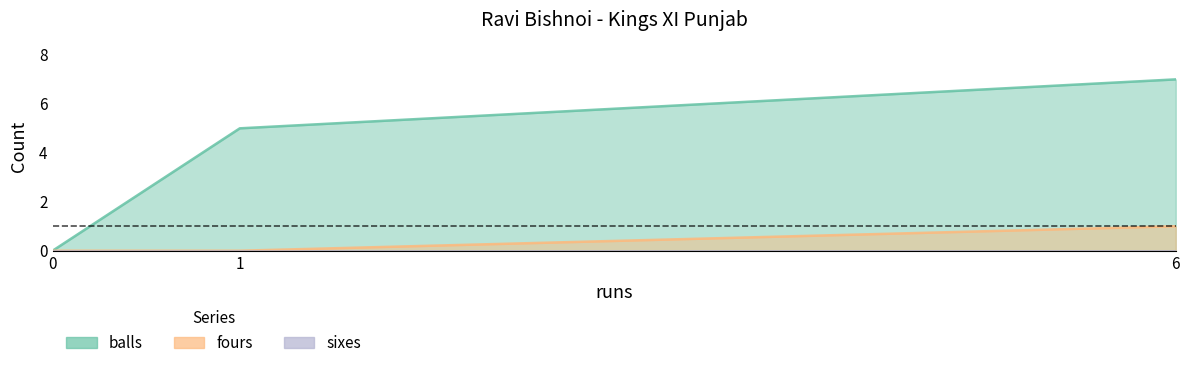

Reading right to left, what are all the values shown in this chart?

balls: 7	5	0
fours: 1	0	0